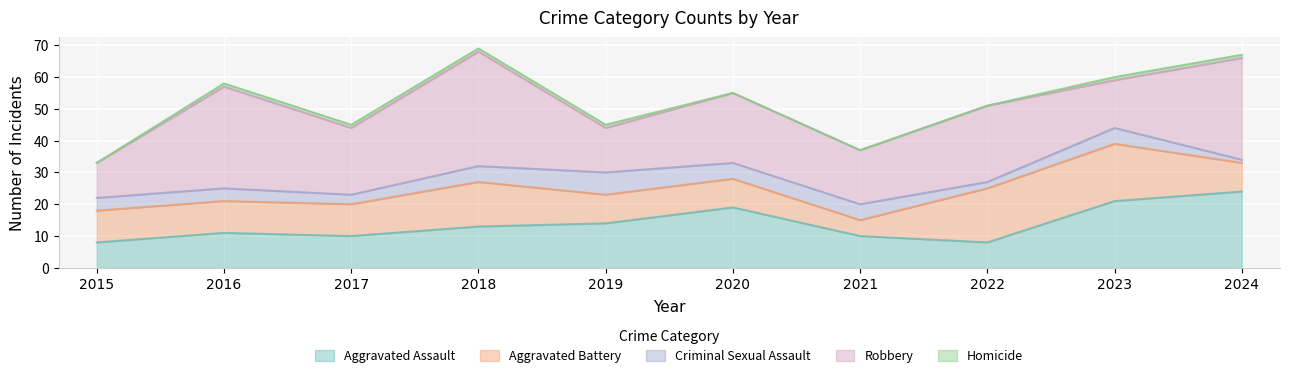

Which series has the largest total across all categories?

Robbery